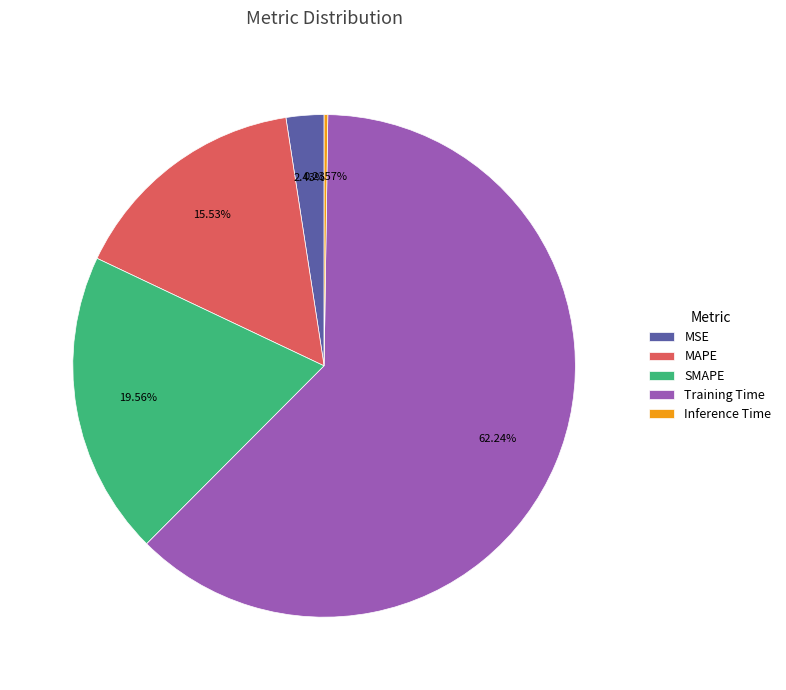

To the nearest percent, what portion does Training Time represent?

62%